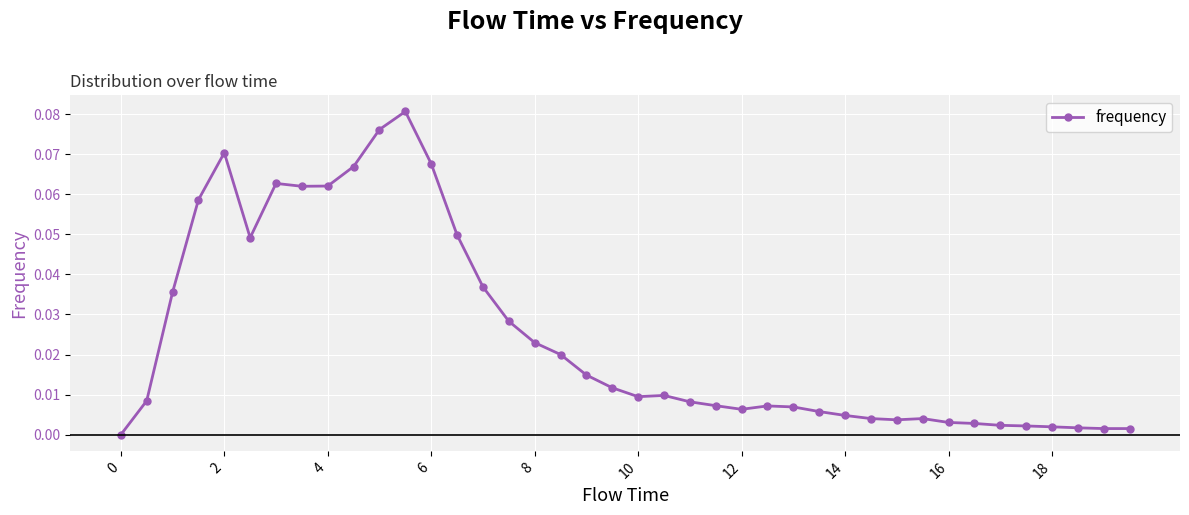

True or false: there are more than 2 points higher than both neighbors.

True